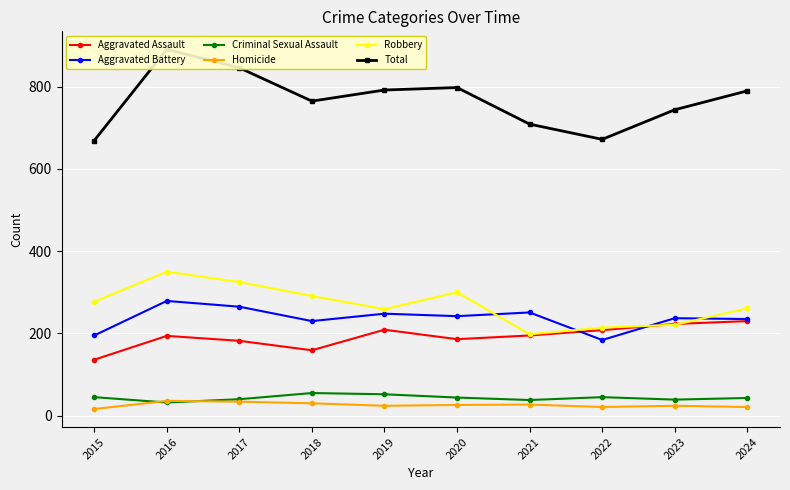

How many interior local peaks does the Robbery series have?

2